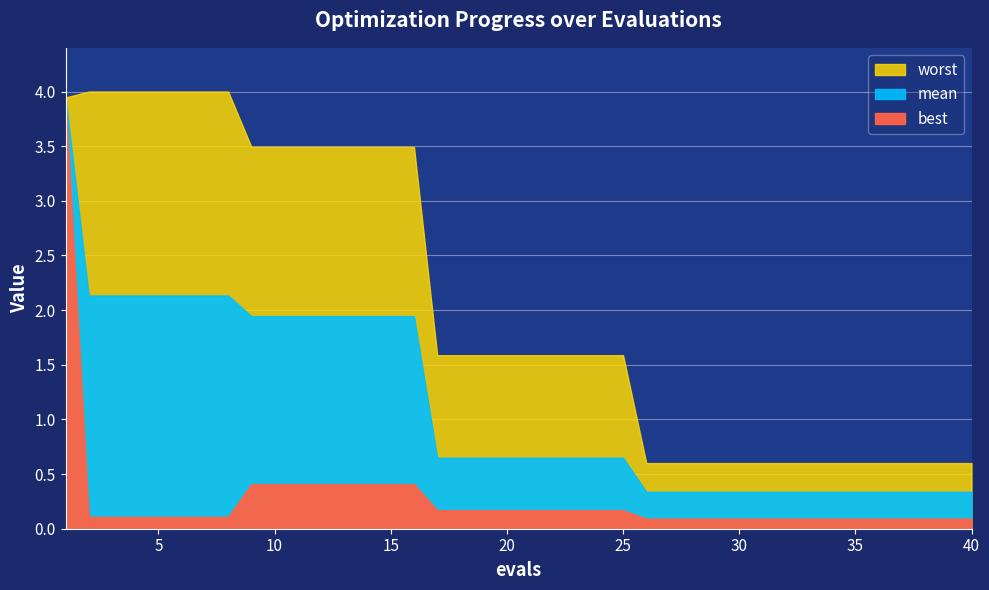

Is the value of mean at 21 greater than the value of best at 4?

Yes